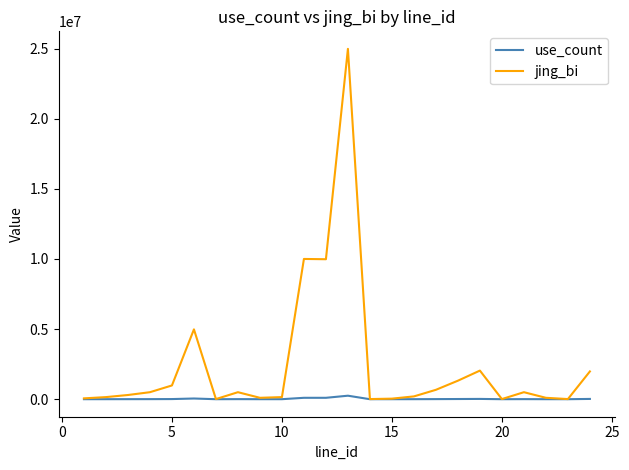

What is the maximum value shown in the chart?

24980000